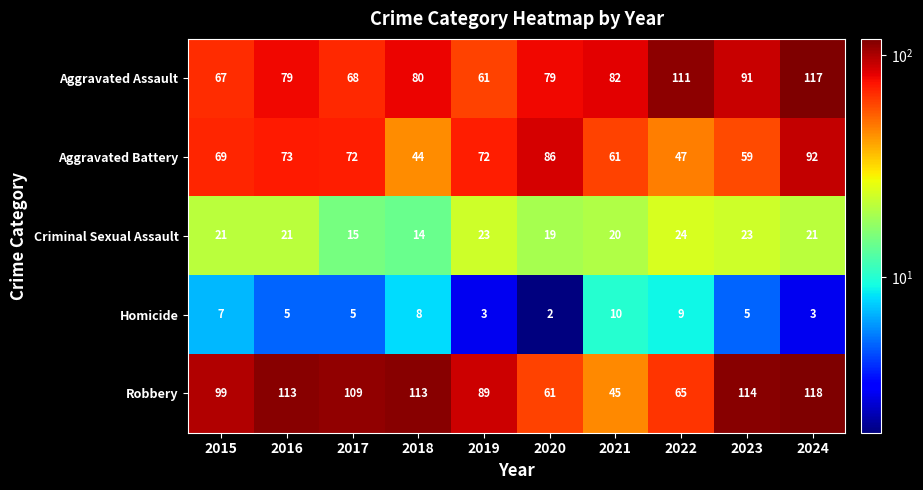

What is the difference between the Criminal Sexual Assault values at 2022 and 2016?

3